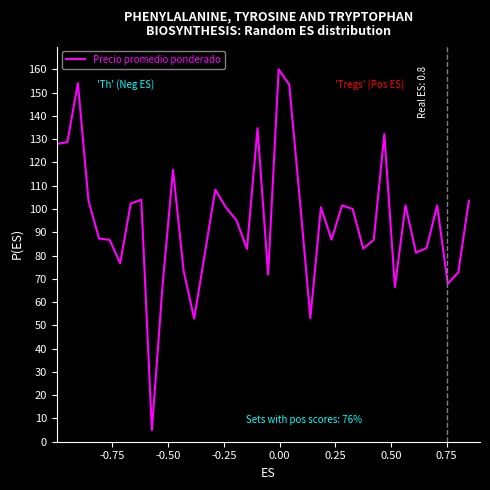

Does the chart have visible grid lines?

No